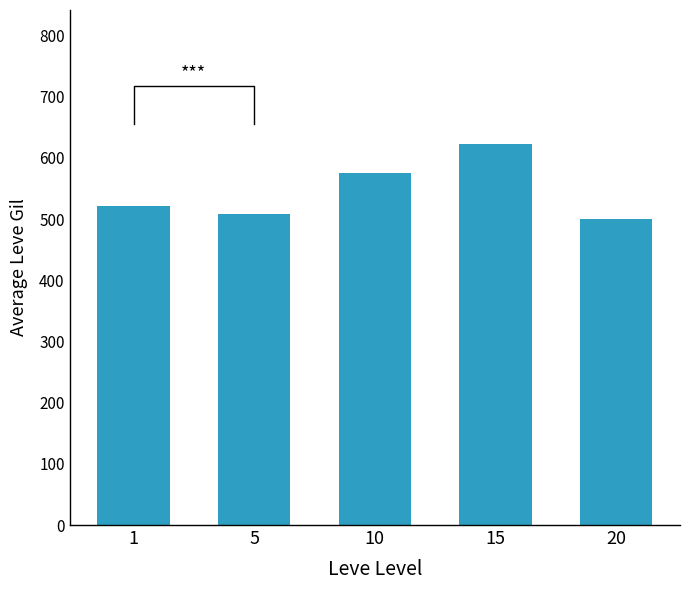

What is the minimum value shown in the chart?

500.0